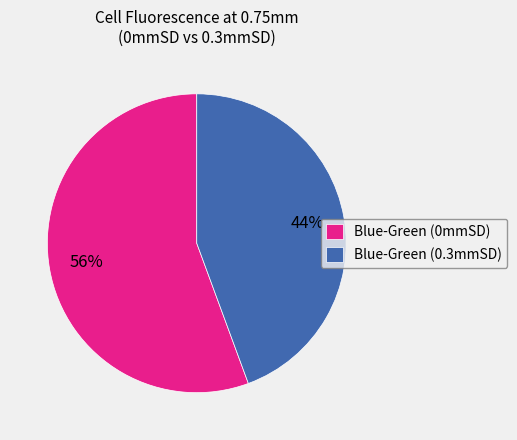

What percentage is the Blue-Green (0mmSD) slice, to the nearest percent?

56%